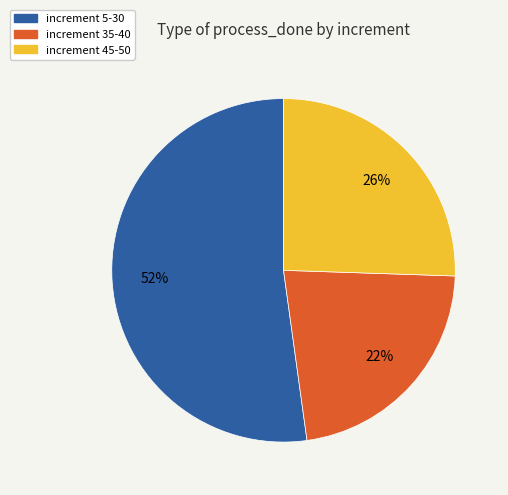

How many slices are in this pie chart?

3